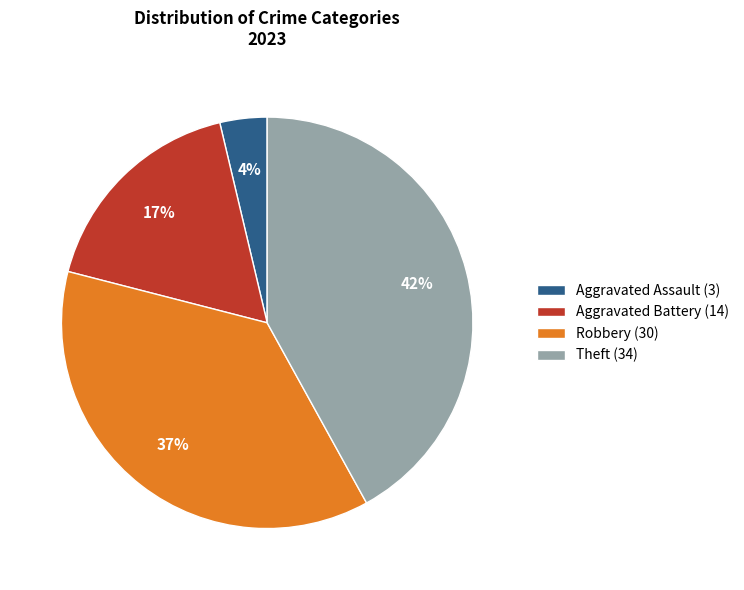

Does Theft (34) represent more than half of the total?

No